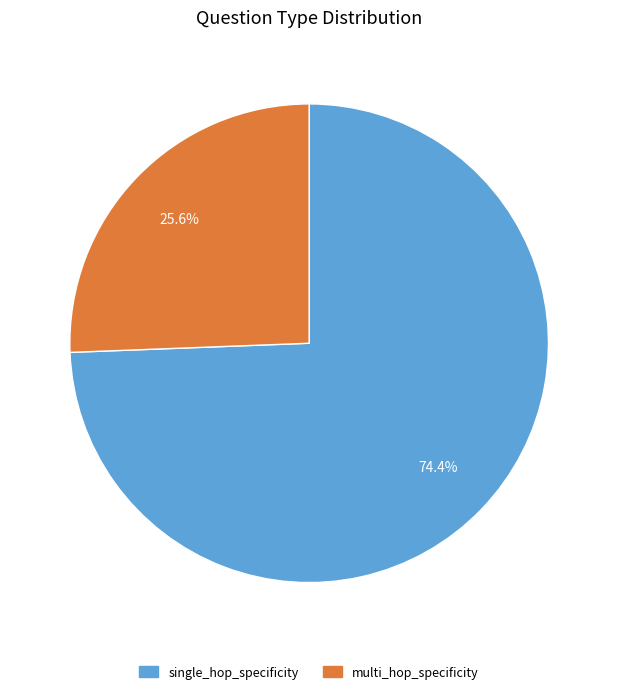

Which has a higher value, multi_hop_specificity or single_hop_specificity?

single_hop_specificity